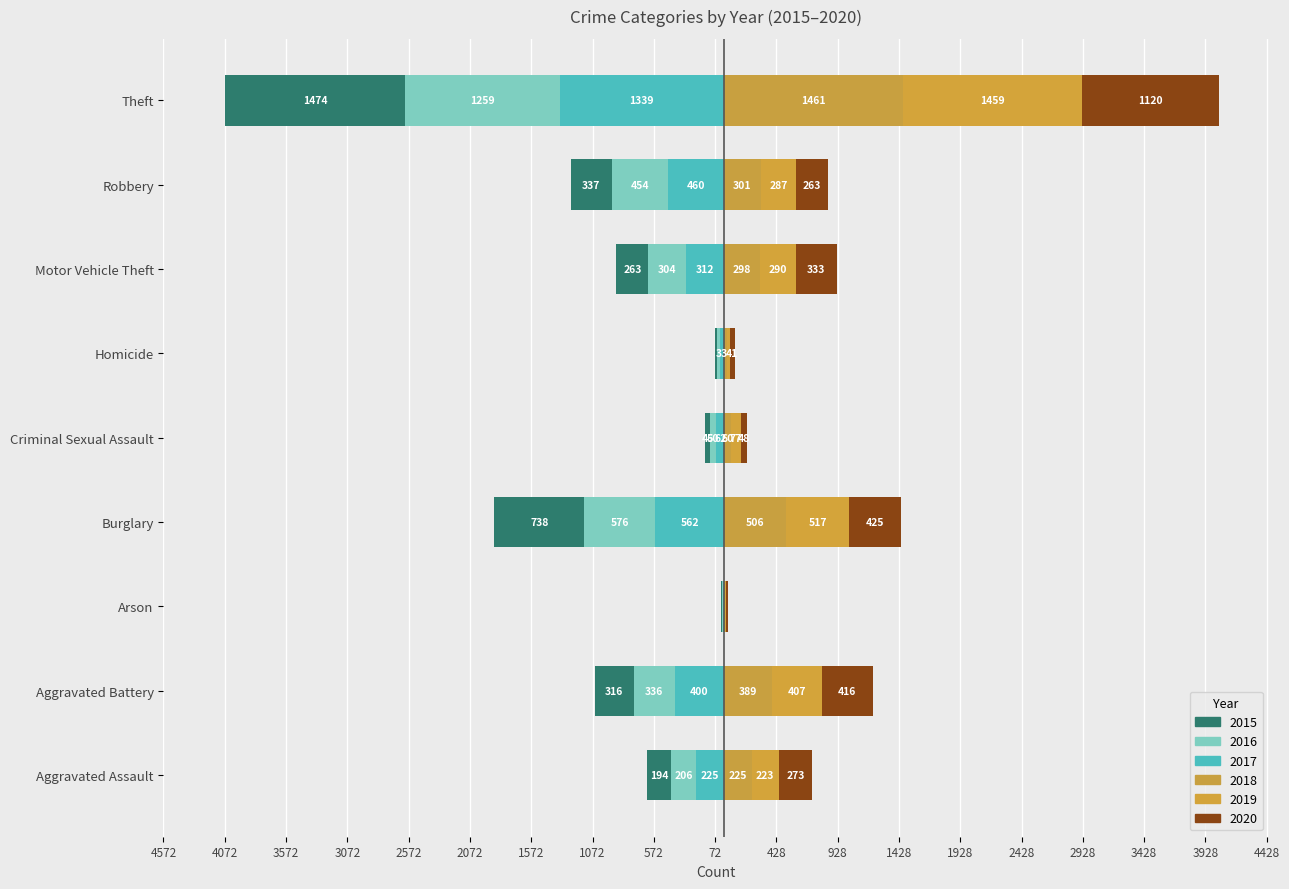

How many series are shown in this chart?

6